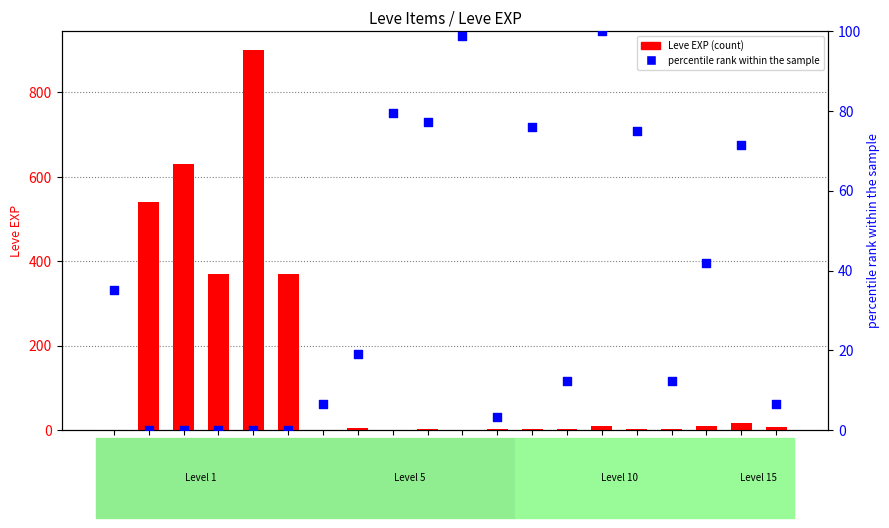

What are all the series names shown in the legend?

Leve EXP, percentile rank within the sample